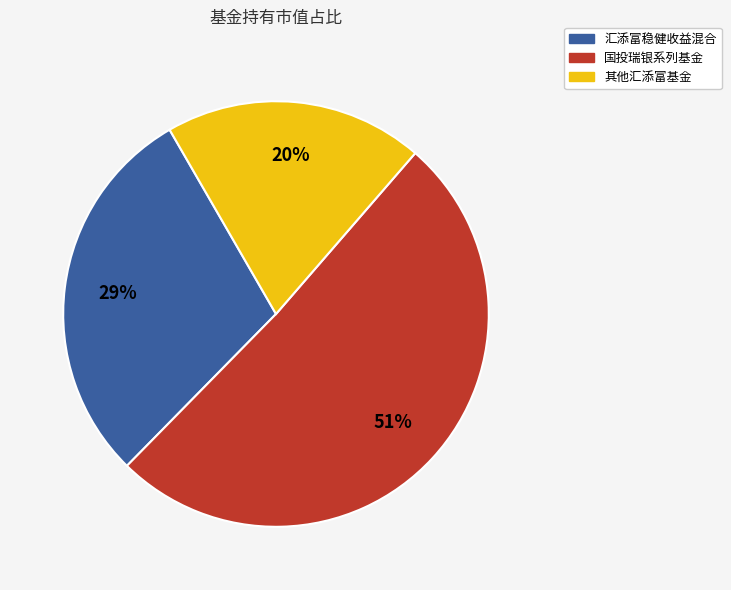

To the nearest percent, what is the average slice percentage?

33%